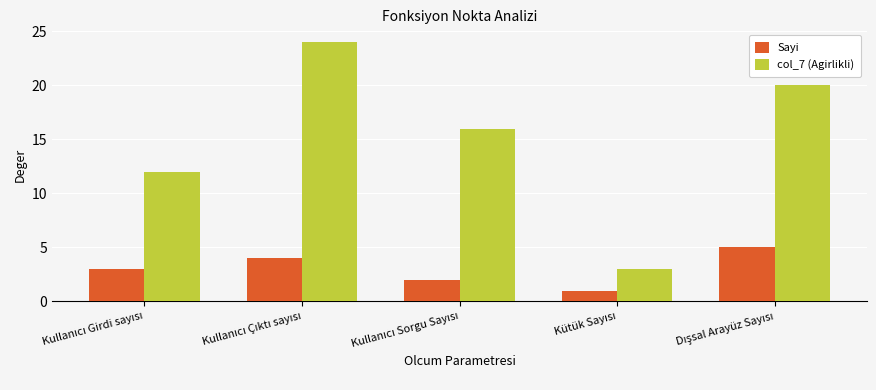

Which series has the largest range (max minus min)?

col_7 (Agirlikli)